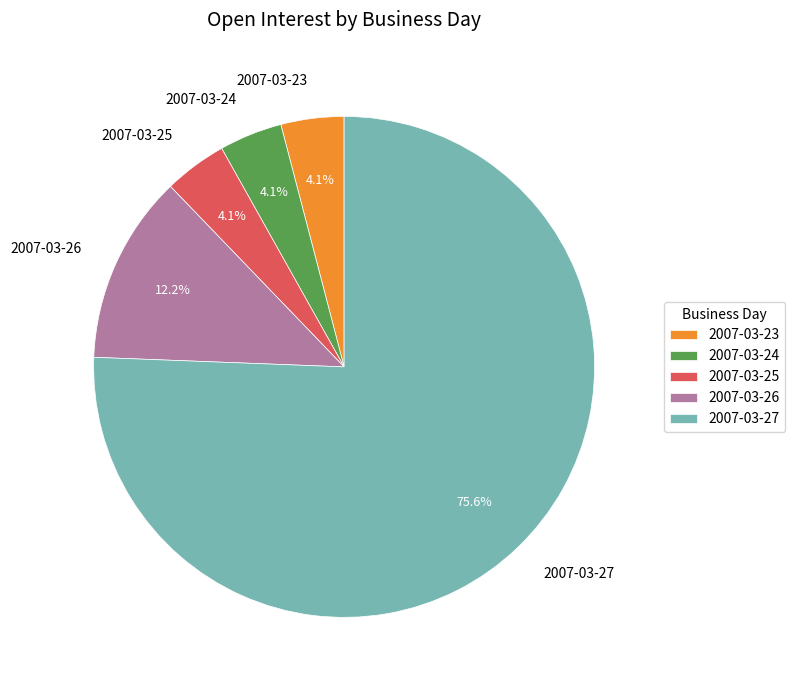

Between 2007-03-27 and 2007-03-26, which is larger?

2007-03-27